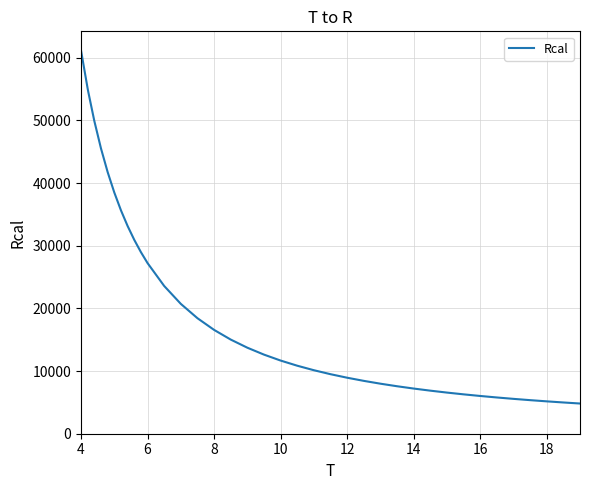

Is this an area chart (filled region under the line)?

No